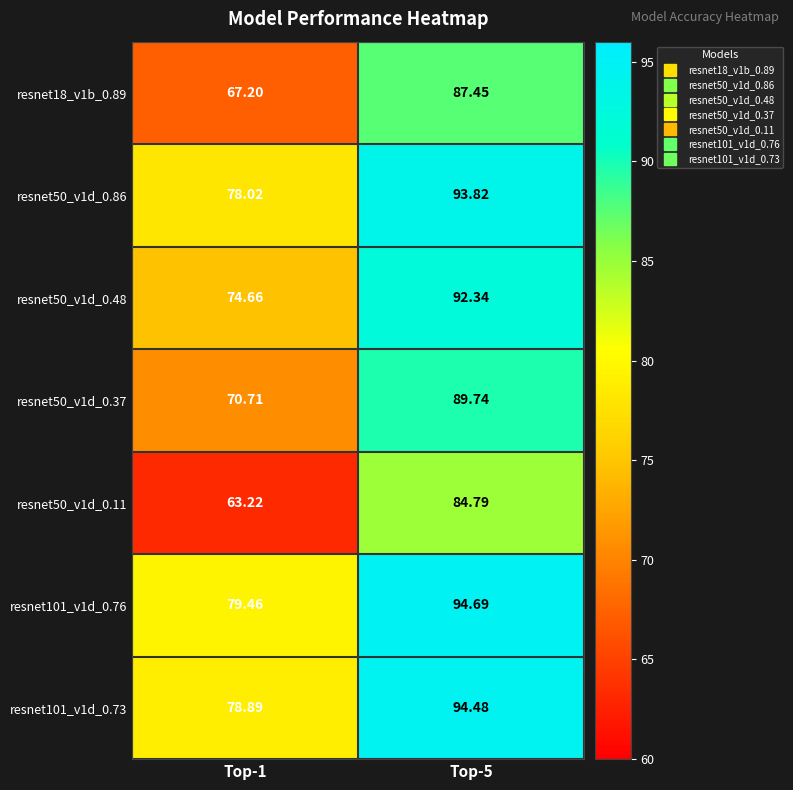

What is the spread (max minus min) of values at Top-1?

16.2